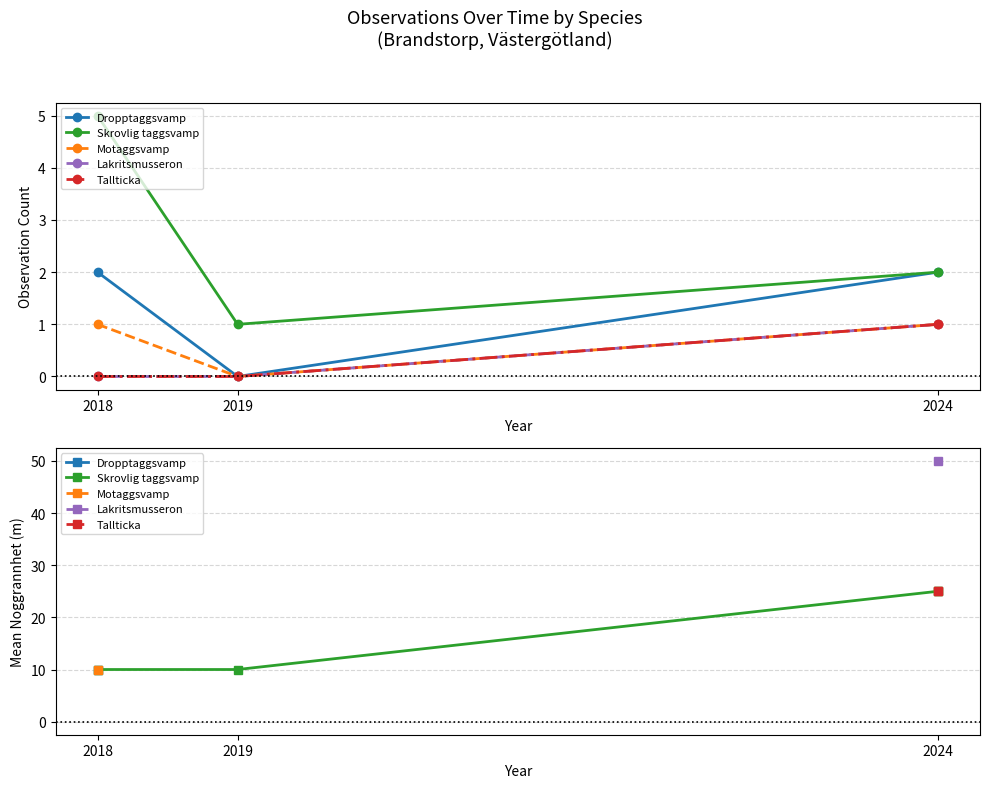

Is this an area chart (filled region under the line)?

No